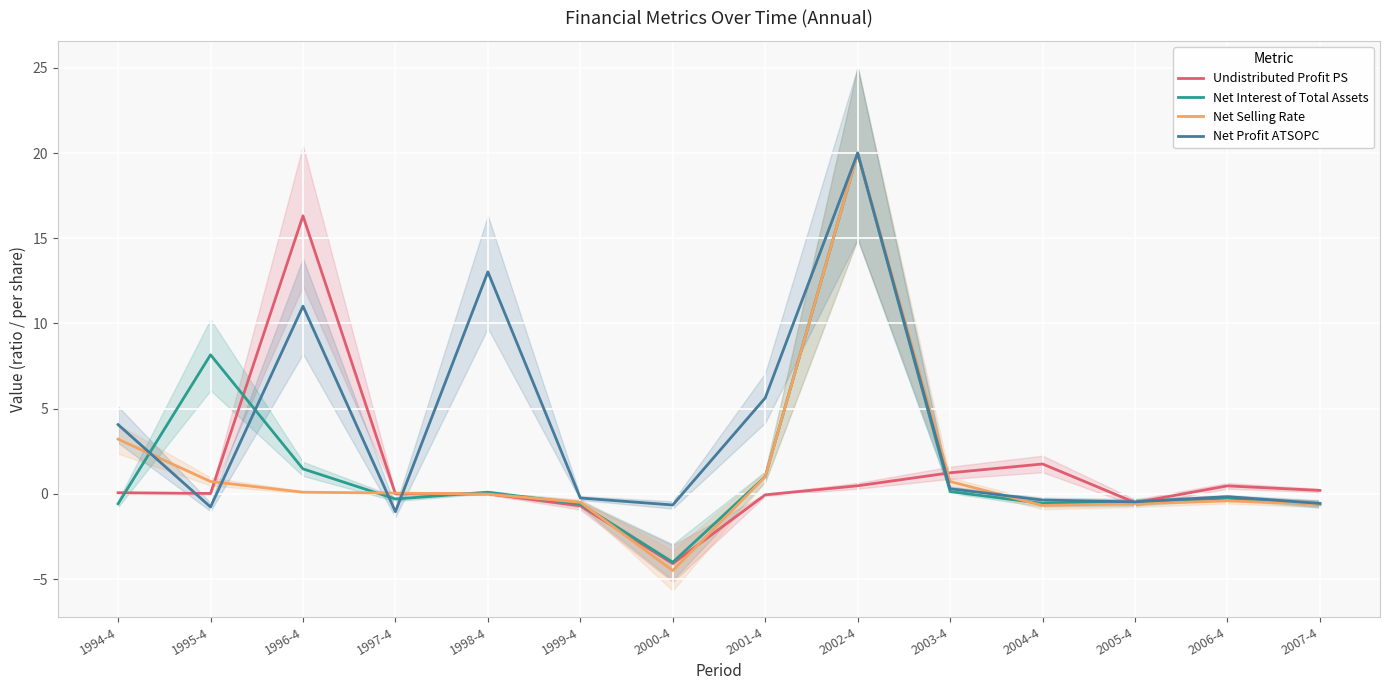

What is the difference between the Net Selling Rate values at 2005-4 and 2001-4?

1.6